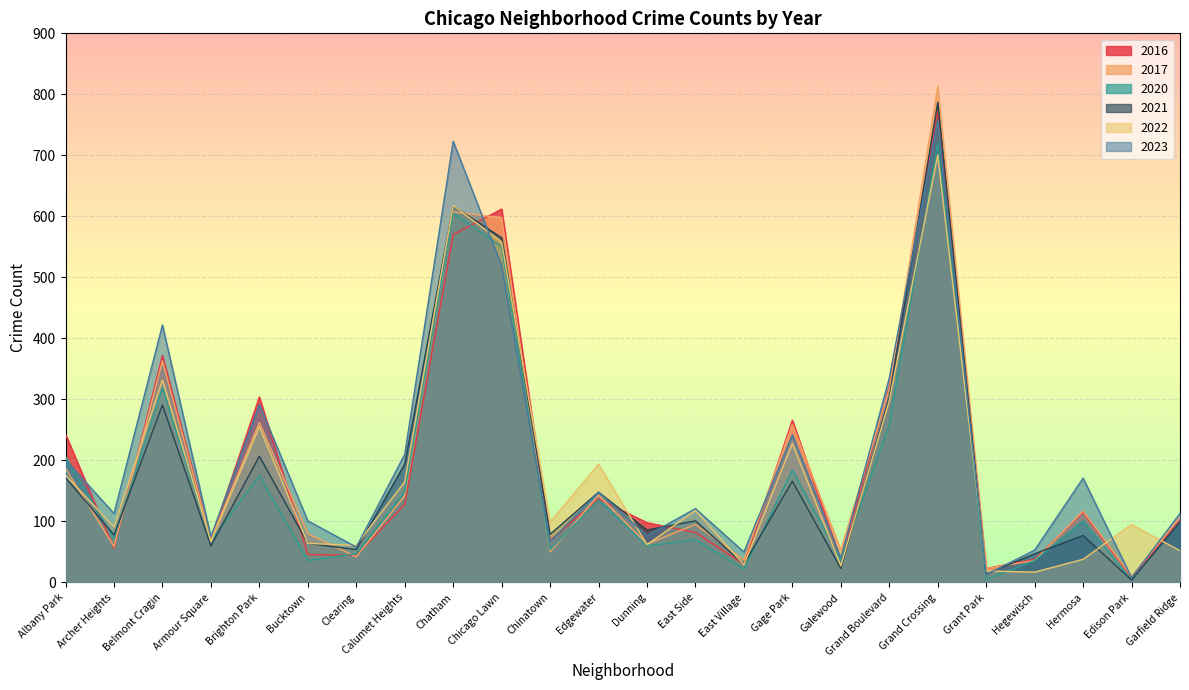

How many intersections are there between 2023 and 2020?

3